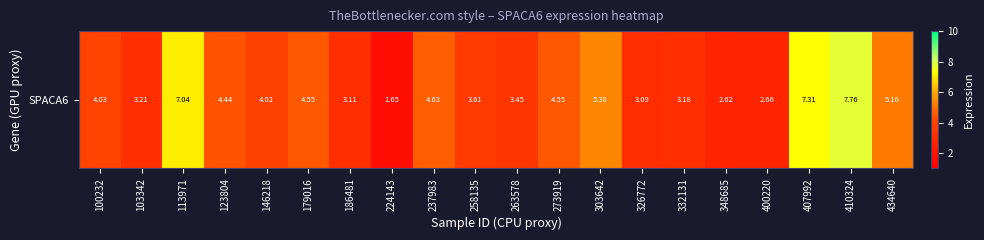

What is the difference between the values at 237983 and 103342?

1.4